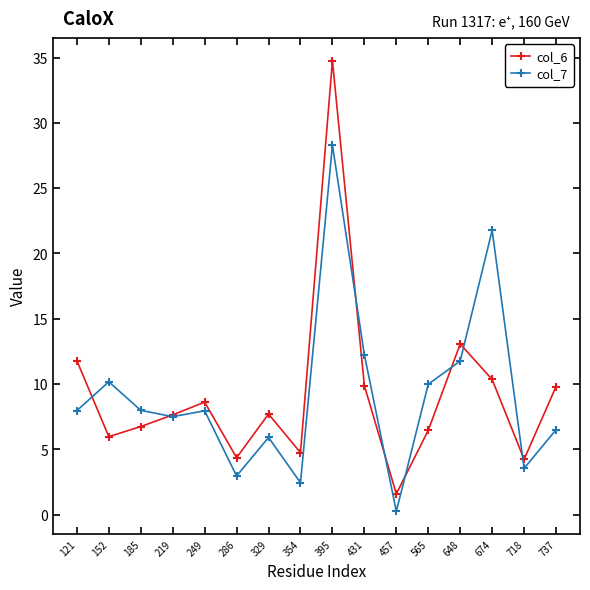

The col_6 series shows 34.8 at 395. True or false?

True